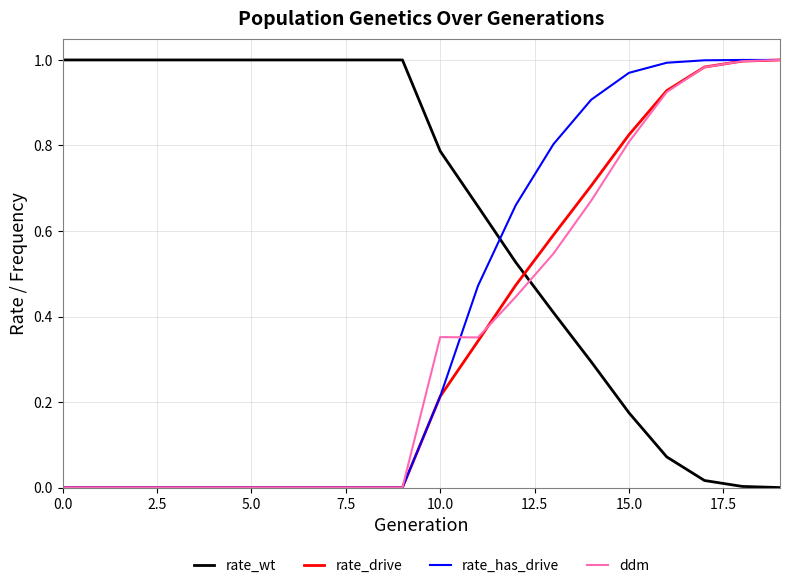

True or false: ddm and rate_wt cross at least once.

True